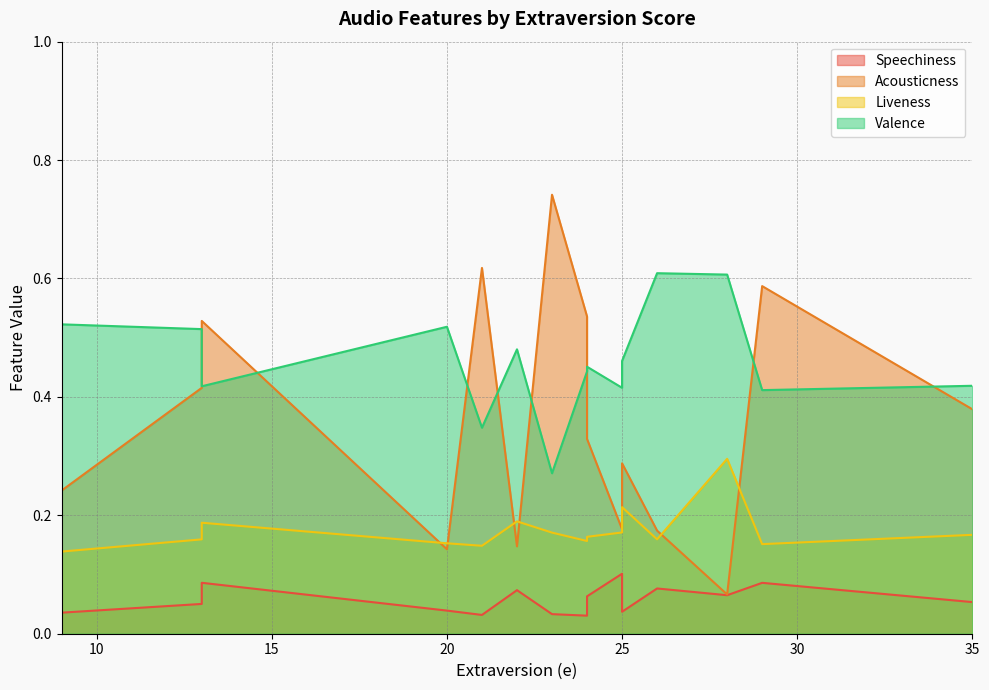

Which series has the widest spread of values?

Acousticness